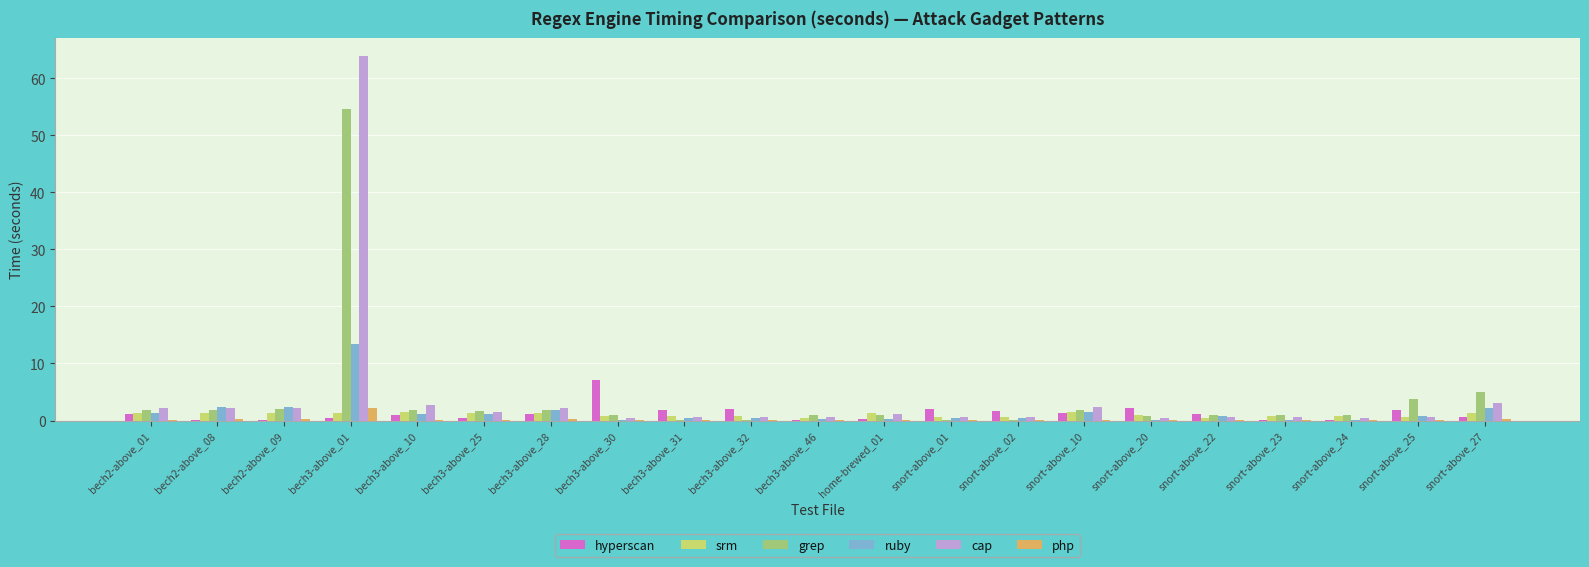

At which label is grep closest to 27?

snort-above_27